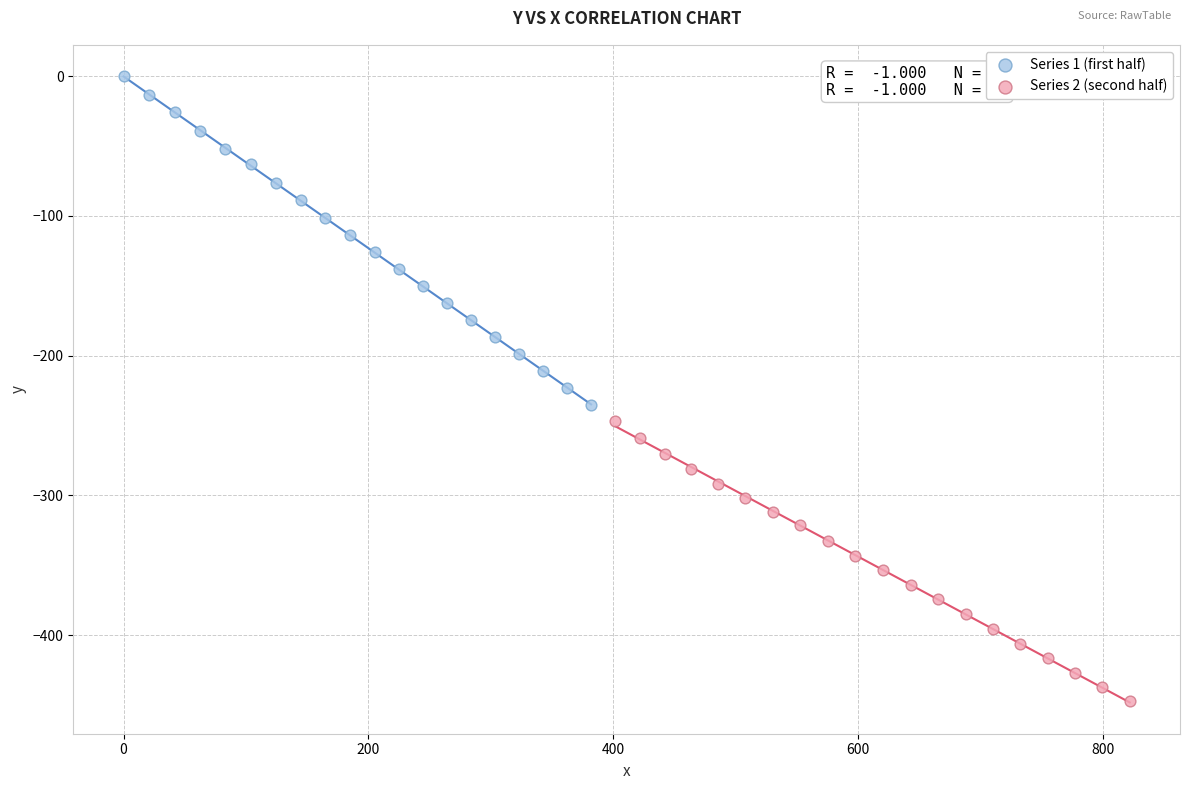

Which series reaches the maximum Y coordinate?

Series 1 (first half)